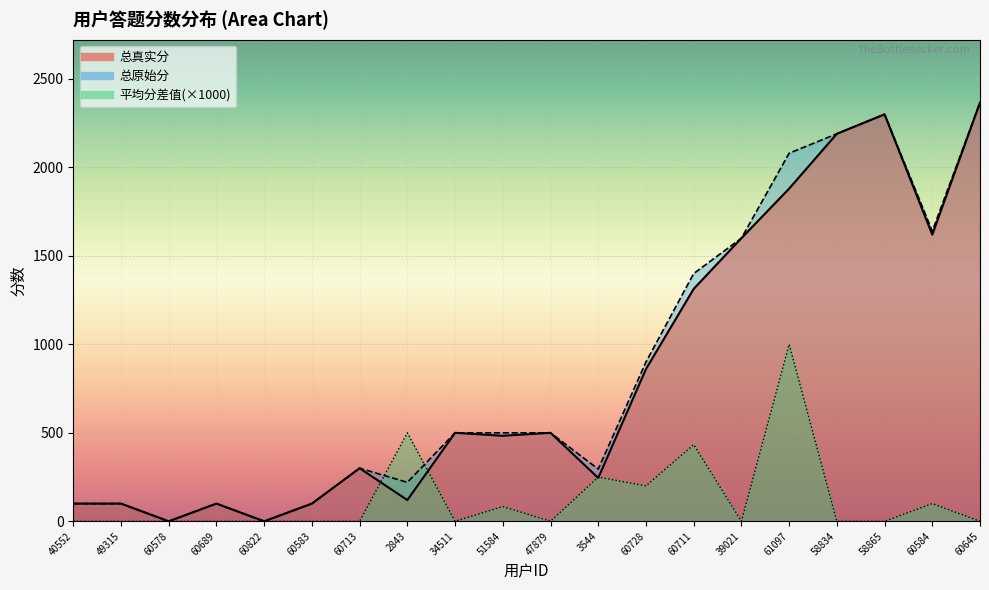

Is it true that 总原始分 equals 521.1 at 60711?

False